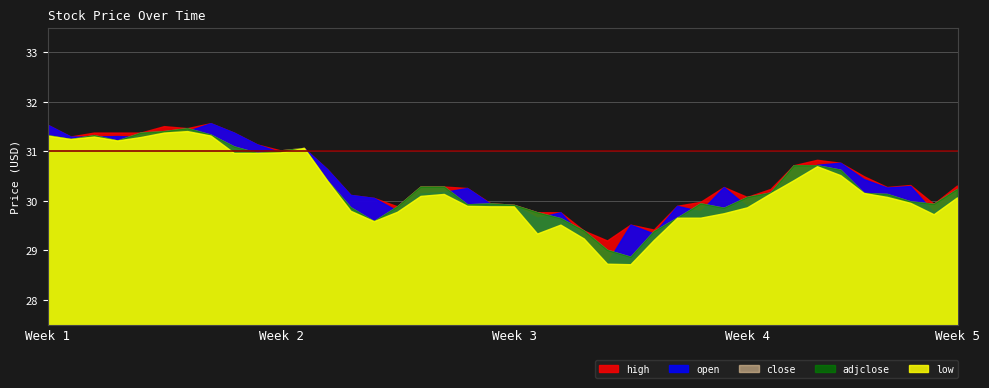

What is the value of the high point at the 2nd from the left?

31.3